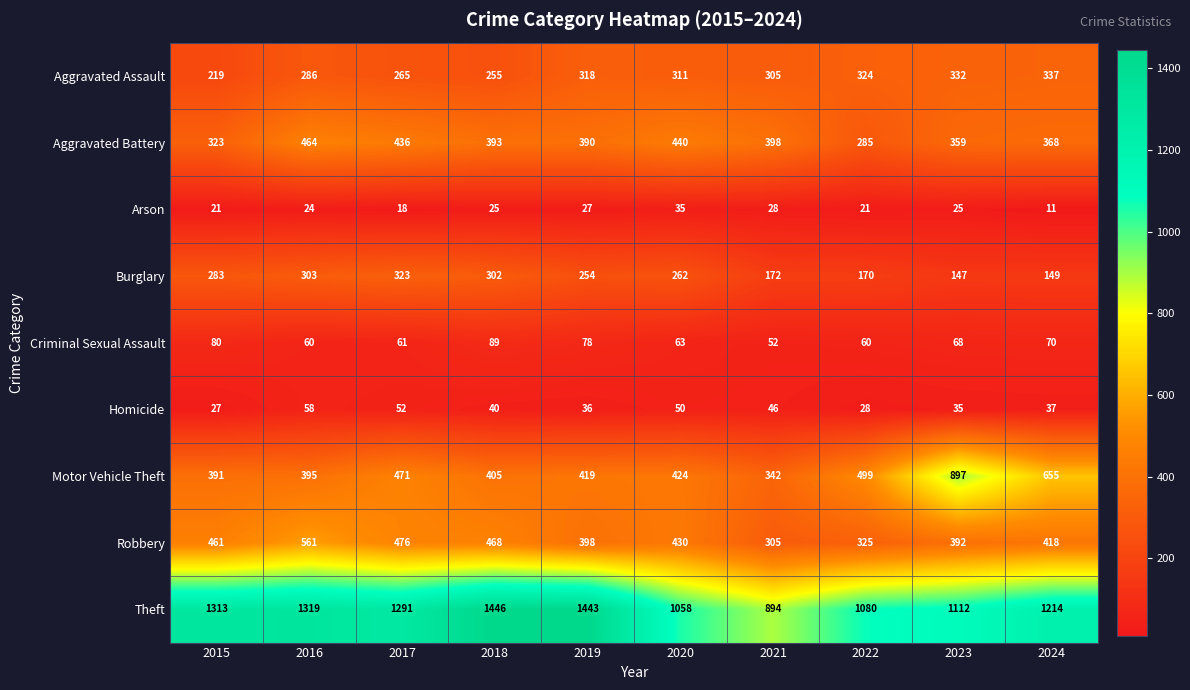

What is the spread (max minus min) of values at 2016?

1295